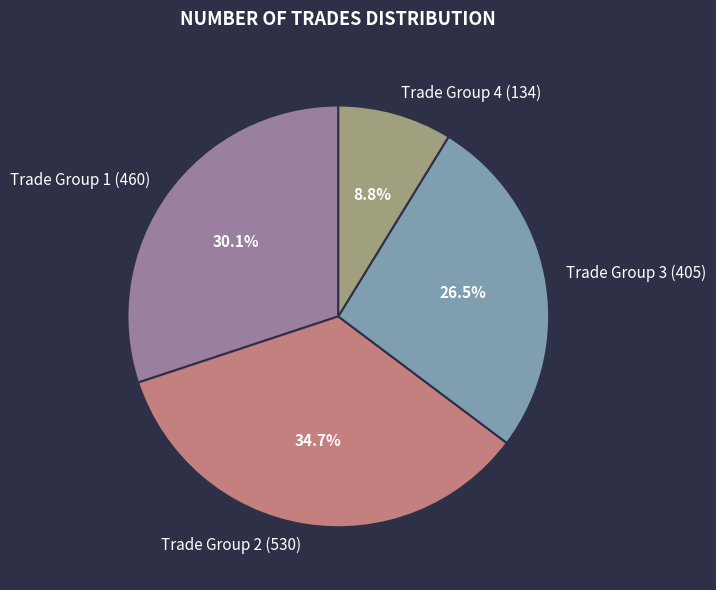

Between Trade Group 1 (460) and Trade Group 2 (530), which is larger?

Trade Group 2 (530)